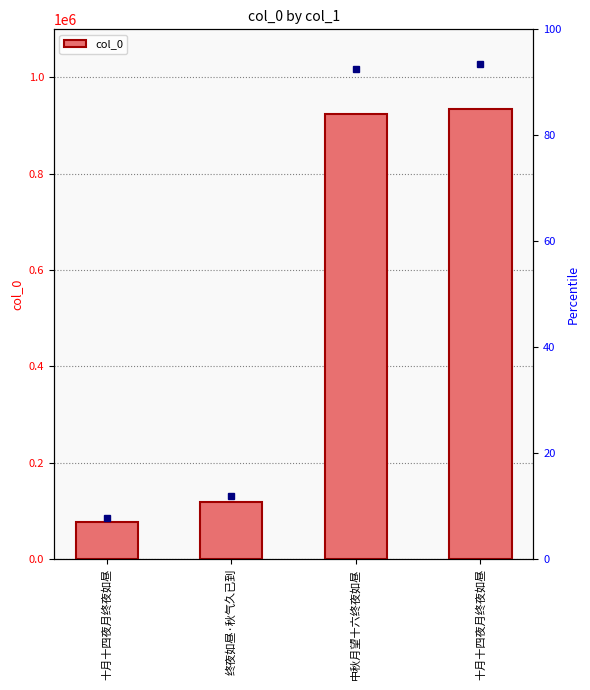

Which has a higher value, 中秋月望十六终夜如昼 or 十月十四夜月终夜如昼?

十月十四夜月终夜如昼